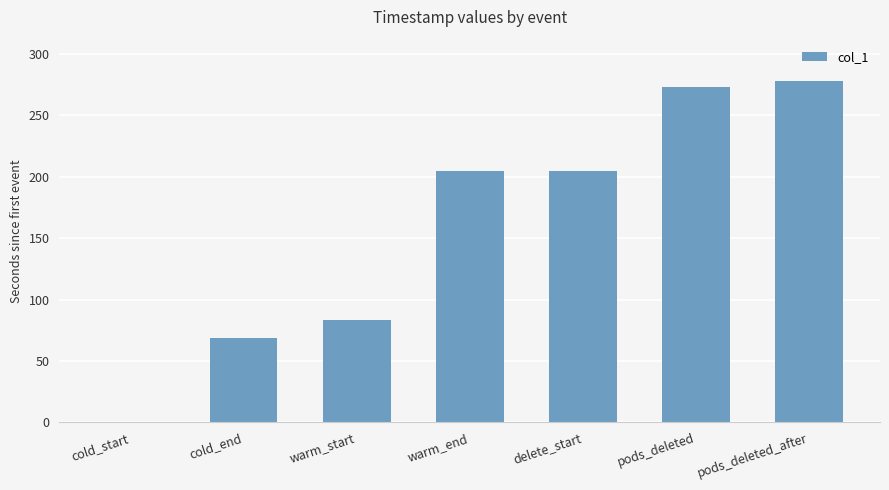

What is the maximum value shown in the chart?

278.3